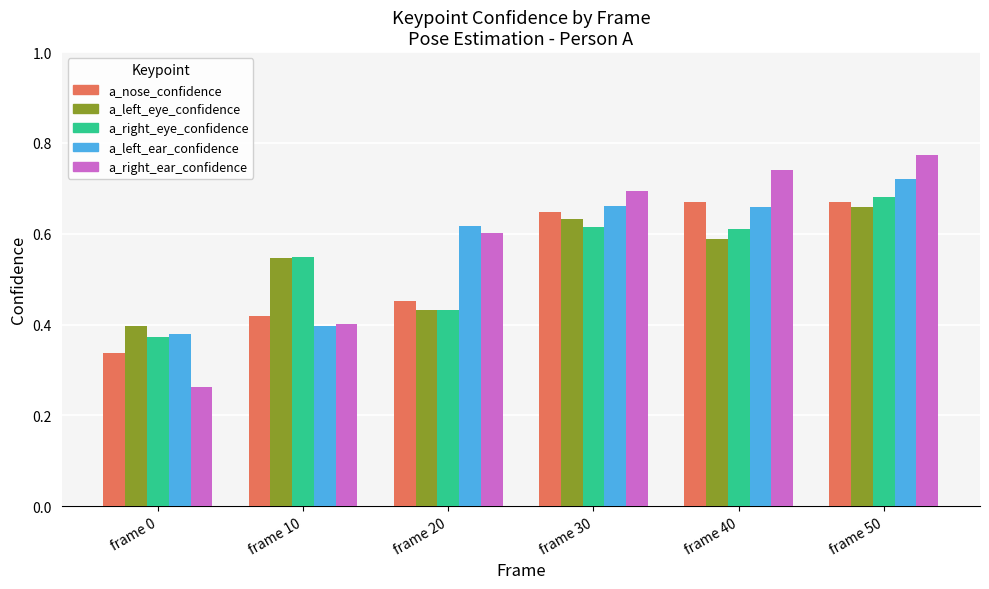

What is the sum of all a_right_ear_confidence values?

3.5